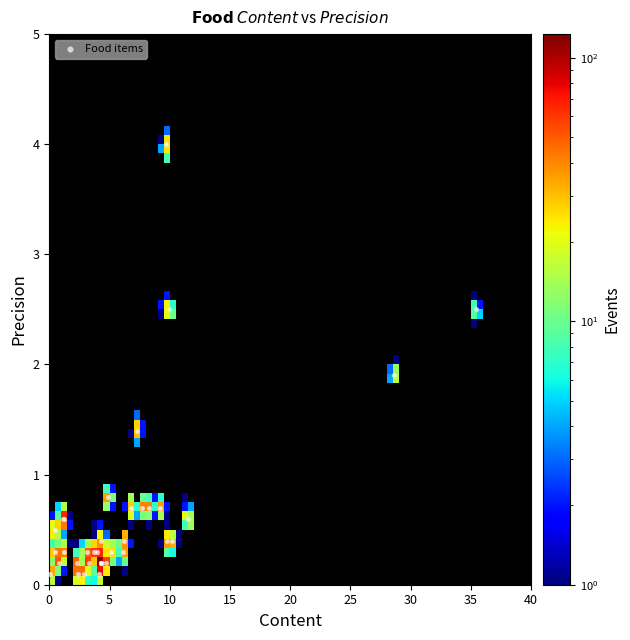

What Y value in the scatter plot is closest to 2?

1.9